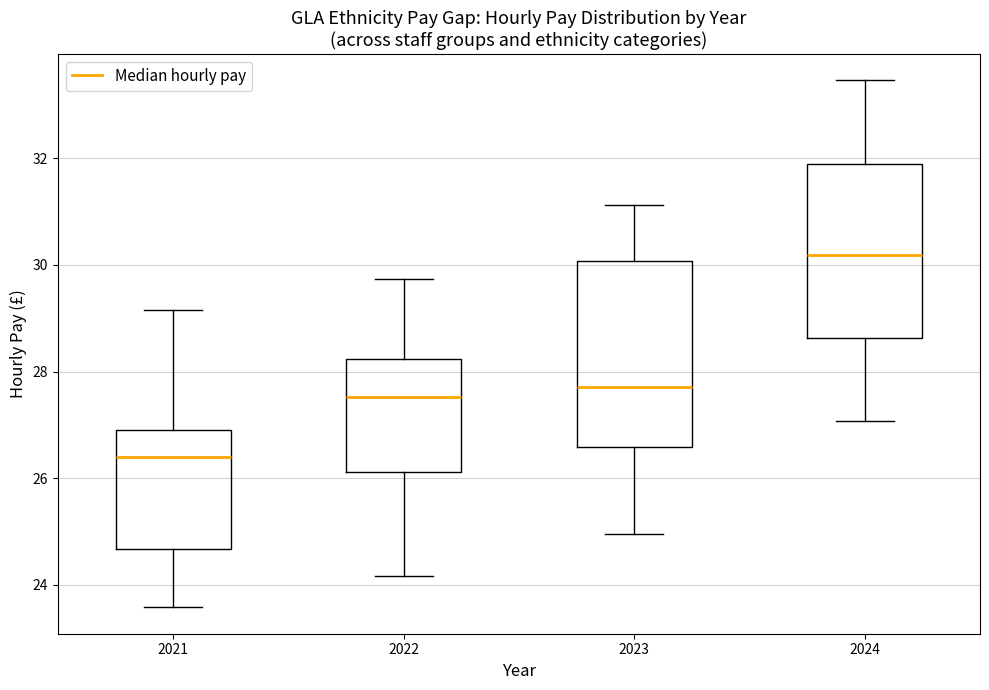

Reading left to right, read every box against the y-axis: the position of its median line, the range the box covers, and the ends of its whiskers. The values are not printed on the chart, so give them approximately, as read against the axis.

2021: median 26.4, box 24.6 to 27.0, whiskers 23.6 to 29.2
2022: median 27.6, box 26.2 to 28.2, whiskers 24.2 to 29.8
2023: median 27.8, box 26.6 to 30.0, whiskers 25.0 to 31.2
2024: median 30.2, box 28.6 to 31.8, whiskers 27.0 to 33.4